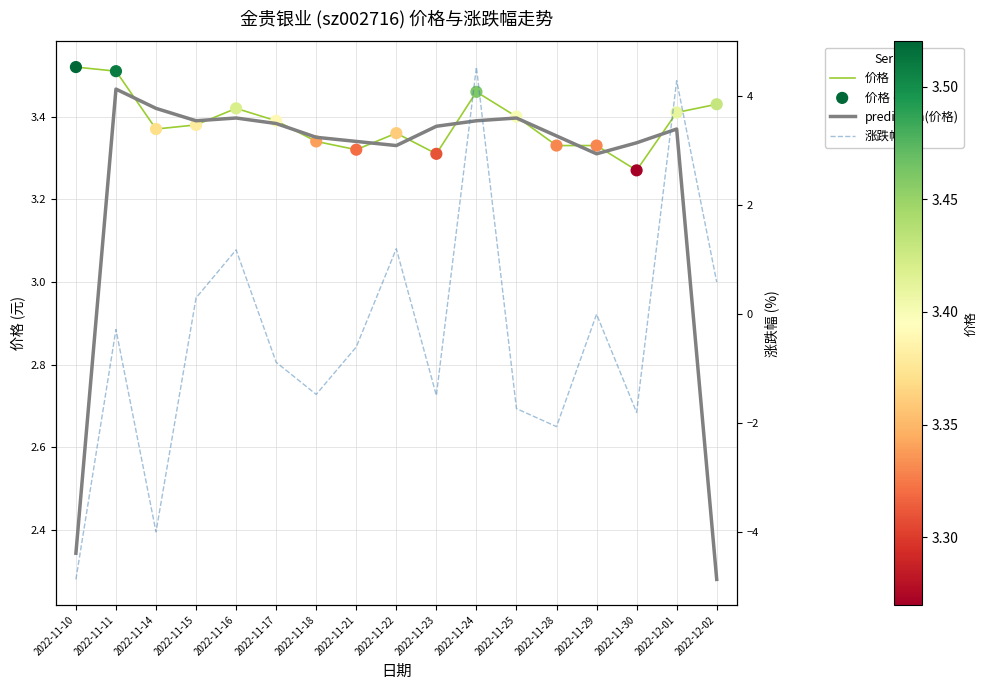

What is the total value across all series at 2022-11-22?

11.2